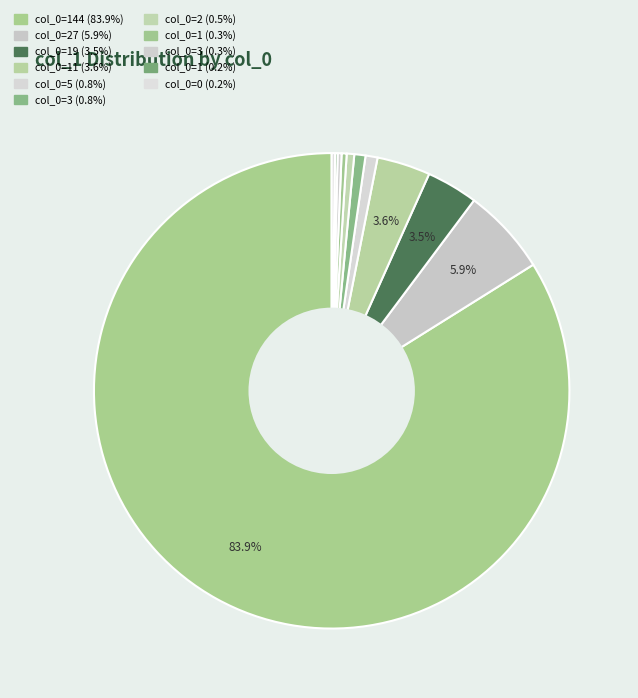

What is the majority slice?

144